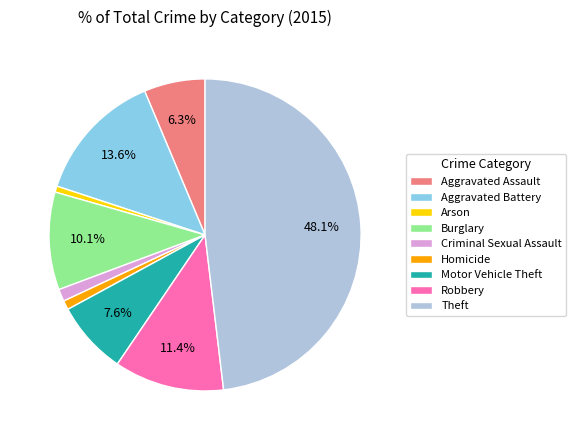

Does Aggravated Battery account for over 50% of the chart?

No